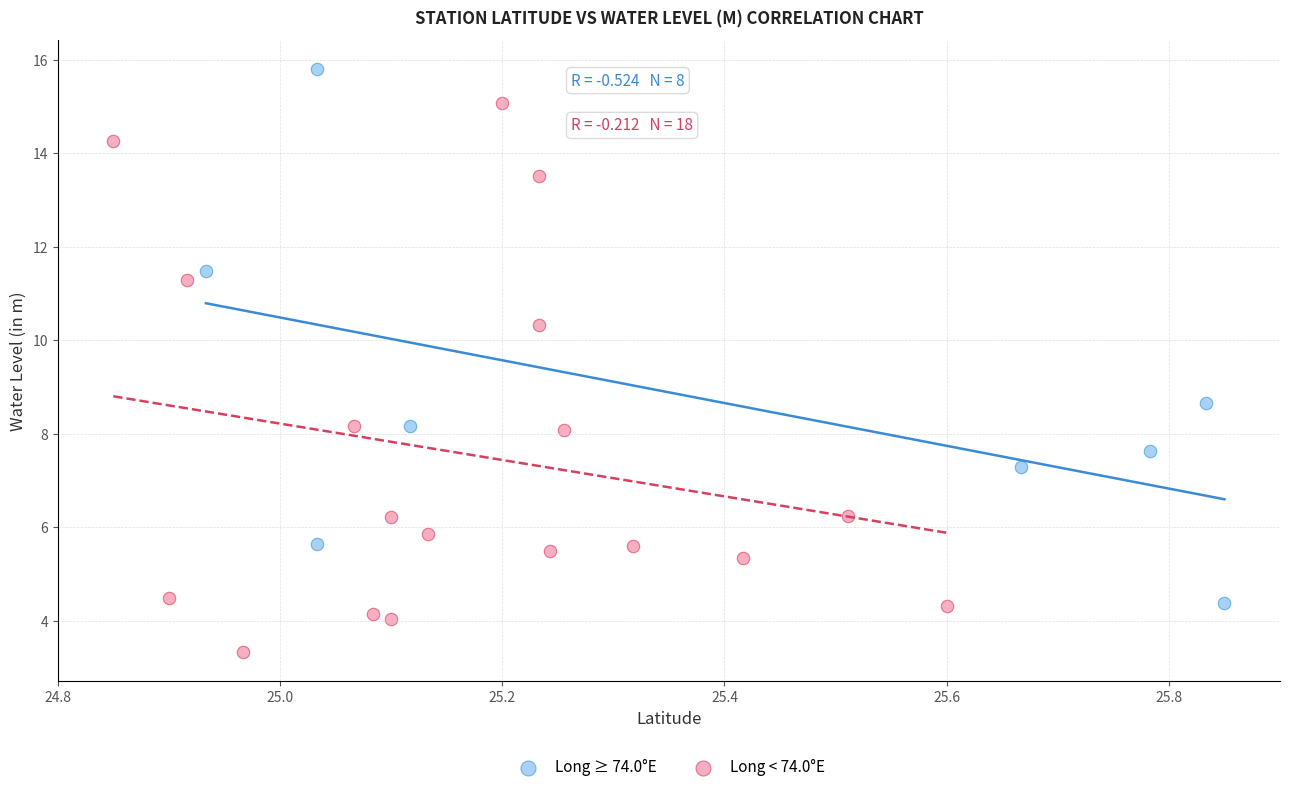

Which series contains the lowest Y value?

Long < 74.0°E